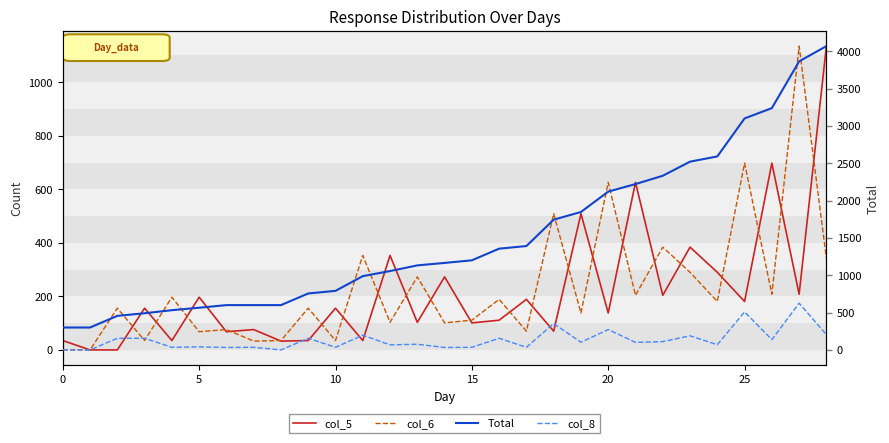

True or false: col_5 and Total cross at least once.

False